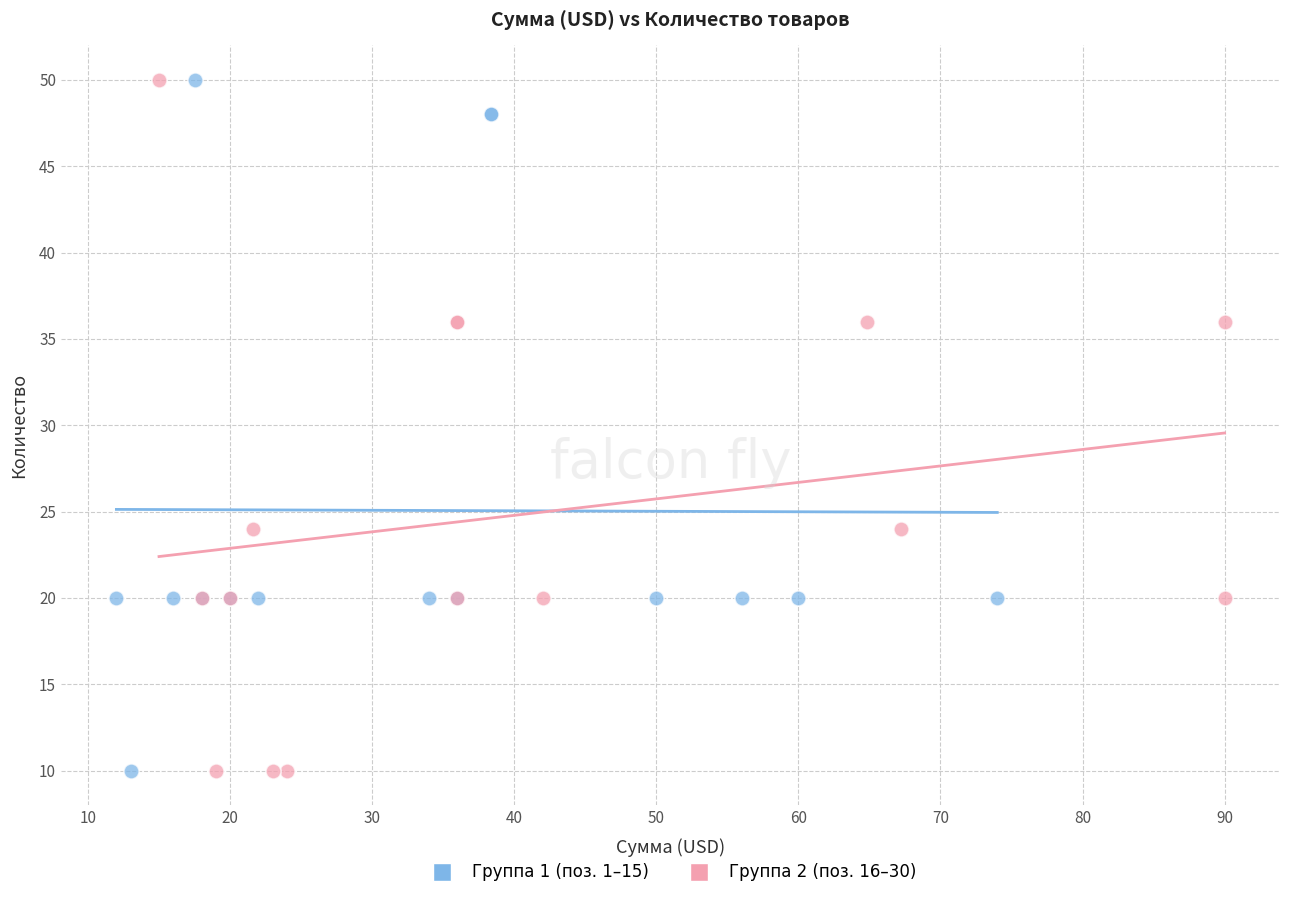

What are all the series names shown in the legend?

Группа 1 (поз. 1–15), Группа 2 (поз. 16–30)